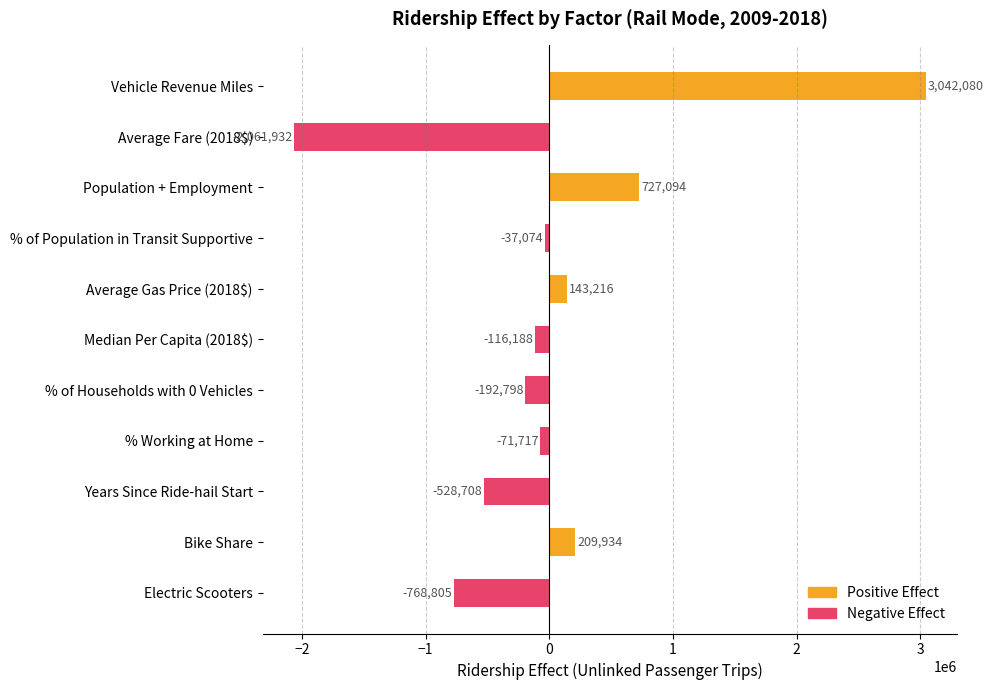

Where is Negative Effect nearest to the value -1030966?

Electric Scooters